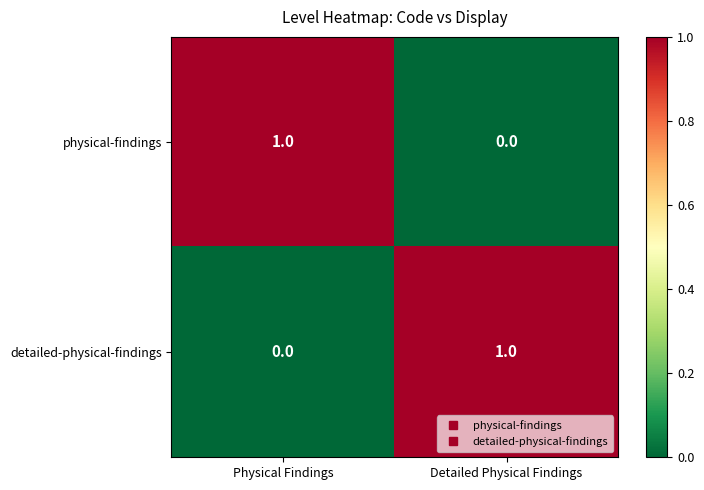

List the labels in order of physical-findings value, smallest first.

Detailed Physical Findings, Physical Findings